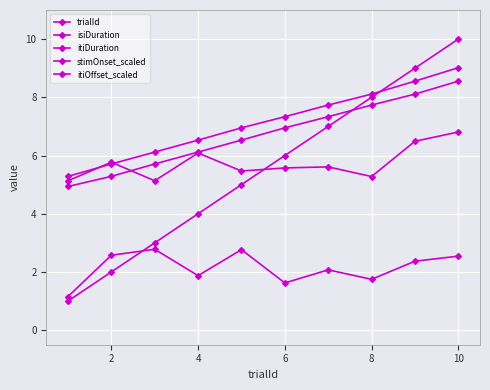

True or false: isiDuration and itiOffset_scaled intersect in this chart.

False